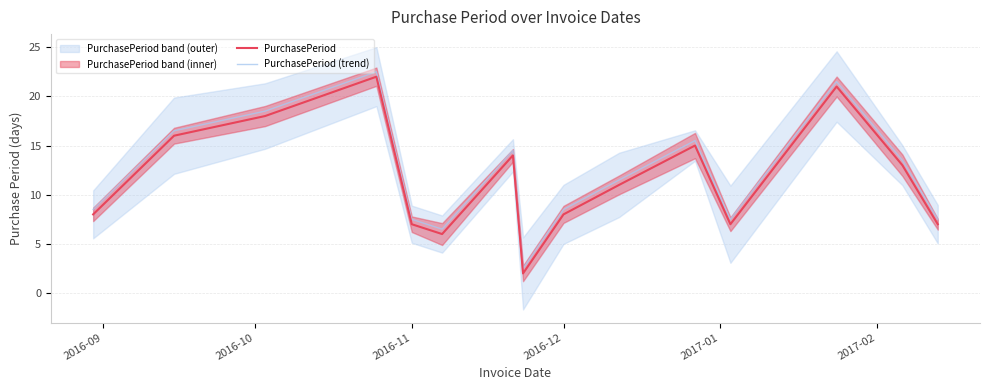

True or false: PurchasePeriod and PurchasePeriod (trend) cross at least once.

False